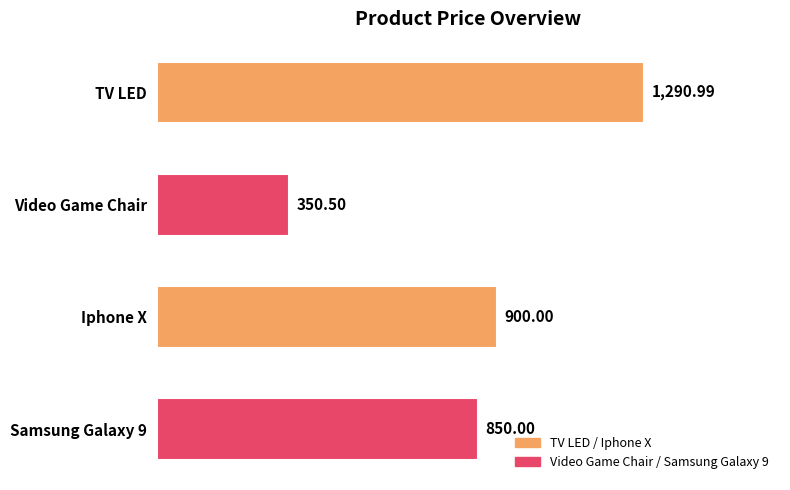

What is the sum of all values?

3391.5